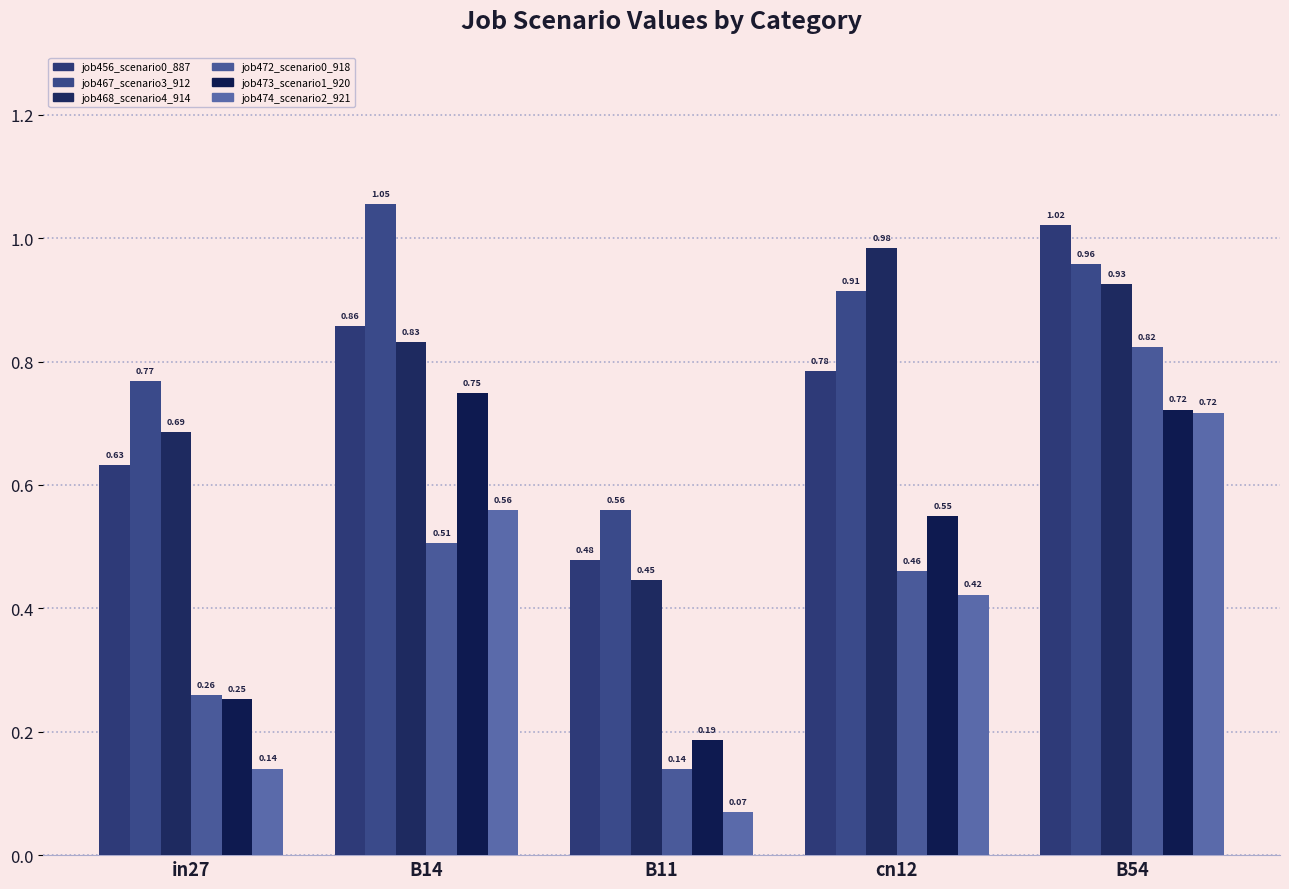

What is the label of the 2nd bar from the left?

B14